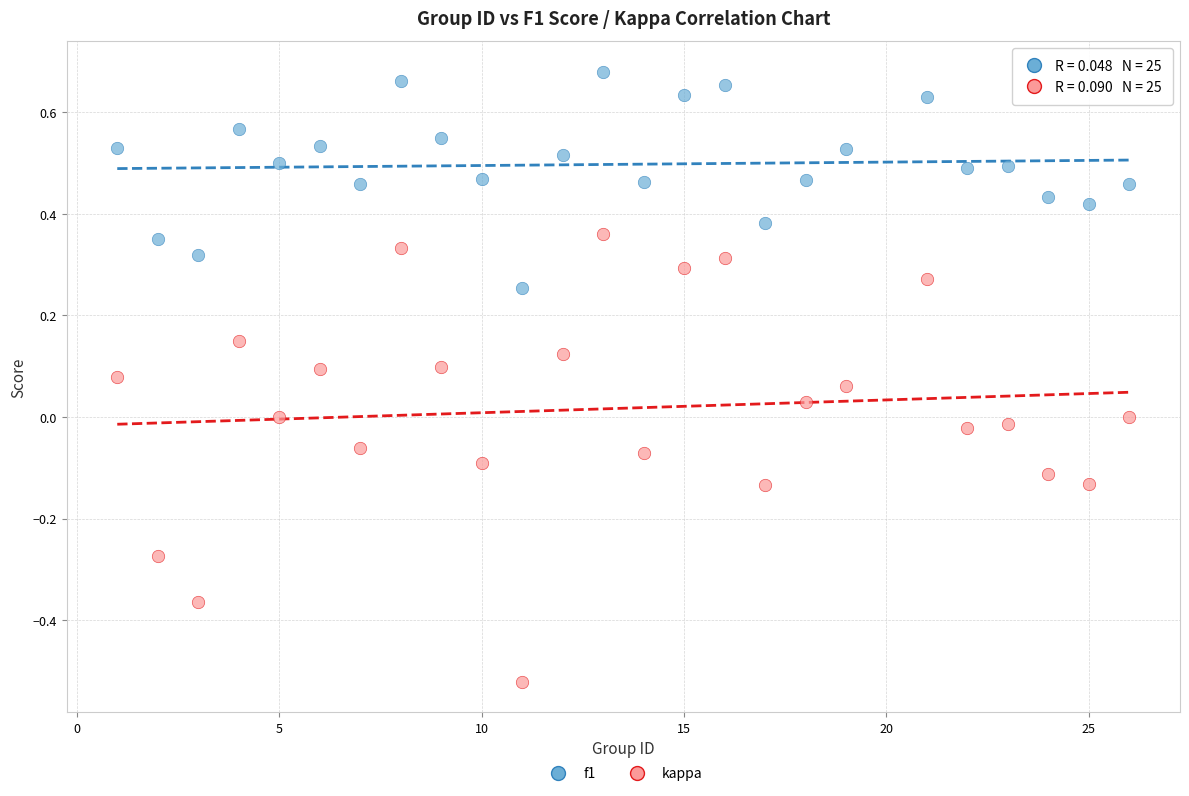

Across all data points, what is the range of Y values (max minus min)?

1.2